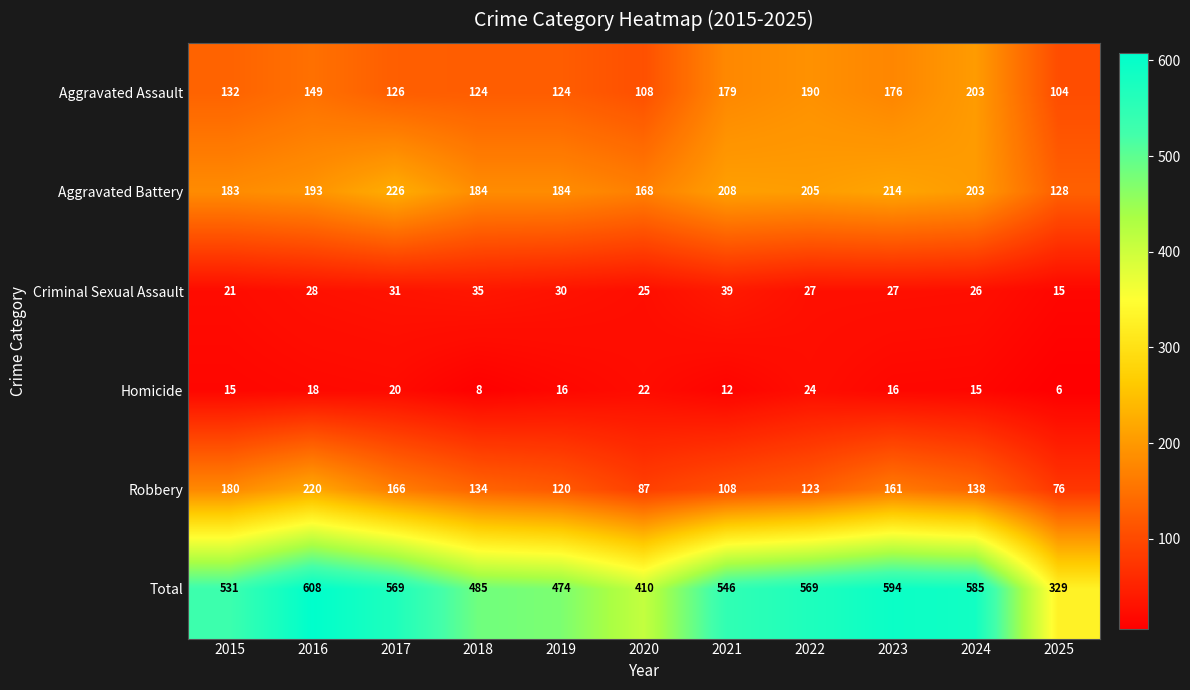

The value of Aggravated Assault at 2022 is 190. True or false?

True